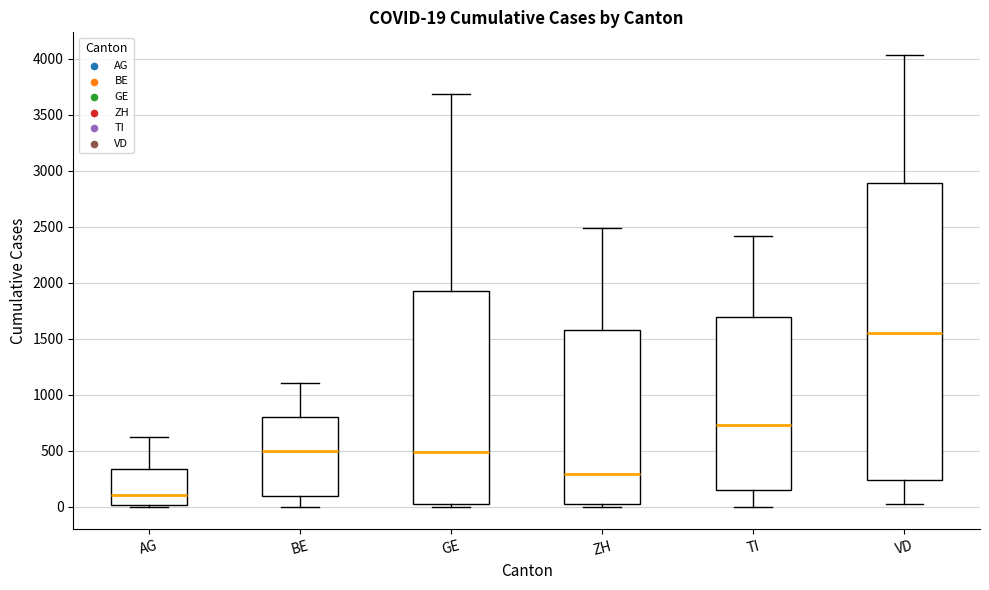

Which box has the lowest median line?

AG